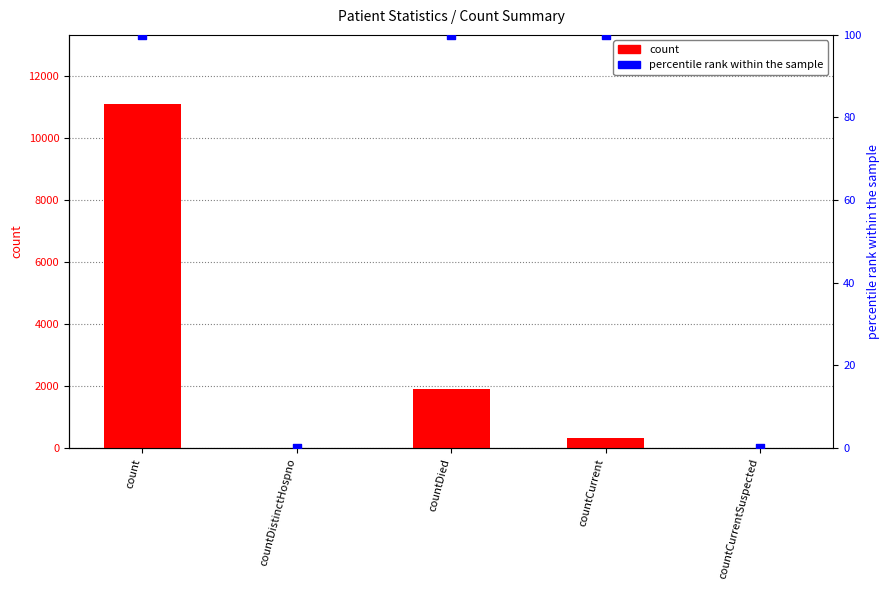

Which series contains the lowest Y value?

count